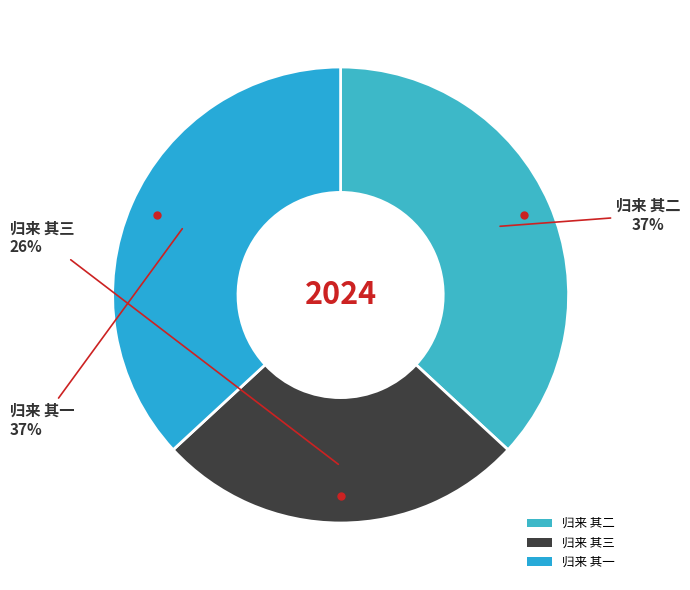

What percentage is the 归来 其二 slice, to the nearest percent?

37%